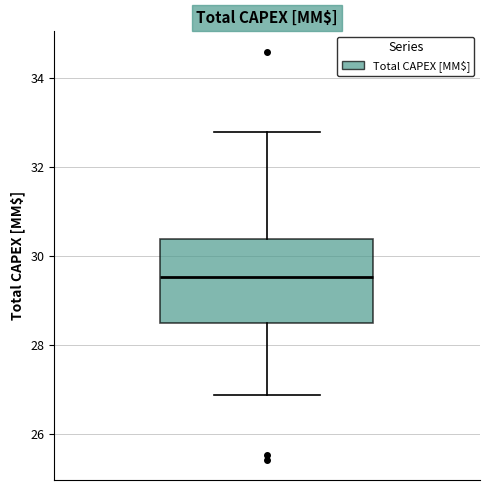

Where does the median line of the box sit on the y-axis? The values are not printed on the chart, so give them approximately, as read against the axis.

29.6